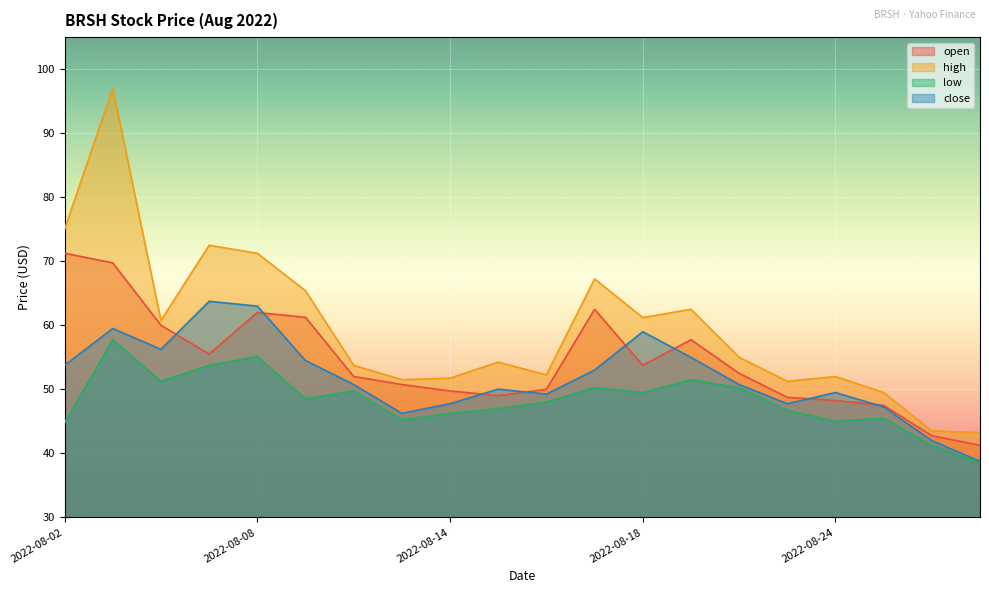

At which category does high reach its first local valley?

2022-08-04